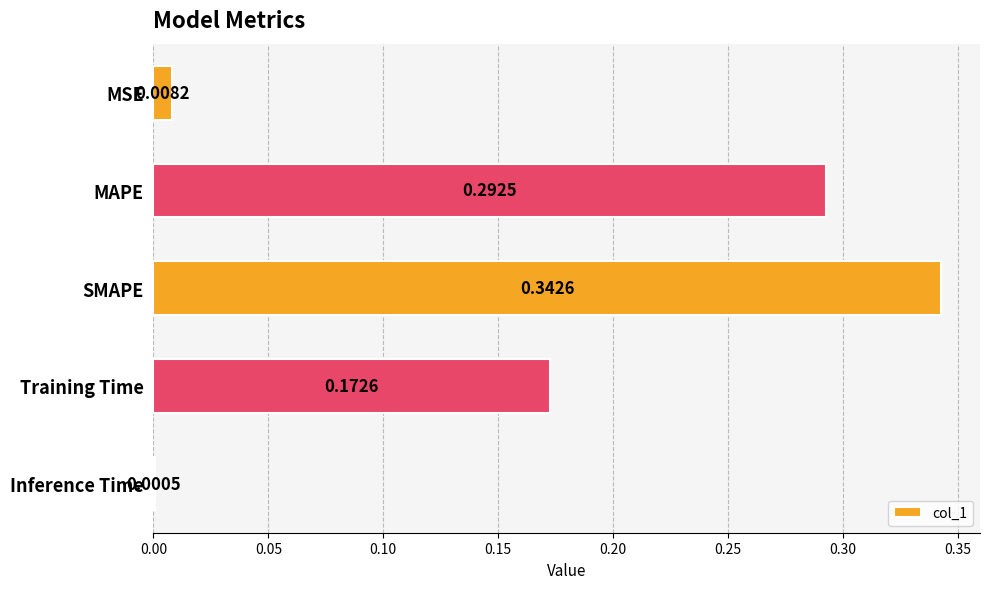

At which category does the chart reach its peak across all series?

SMAPE